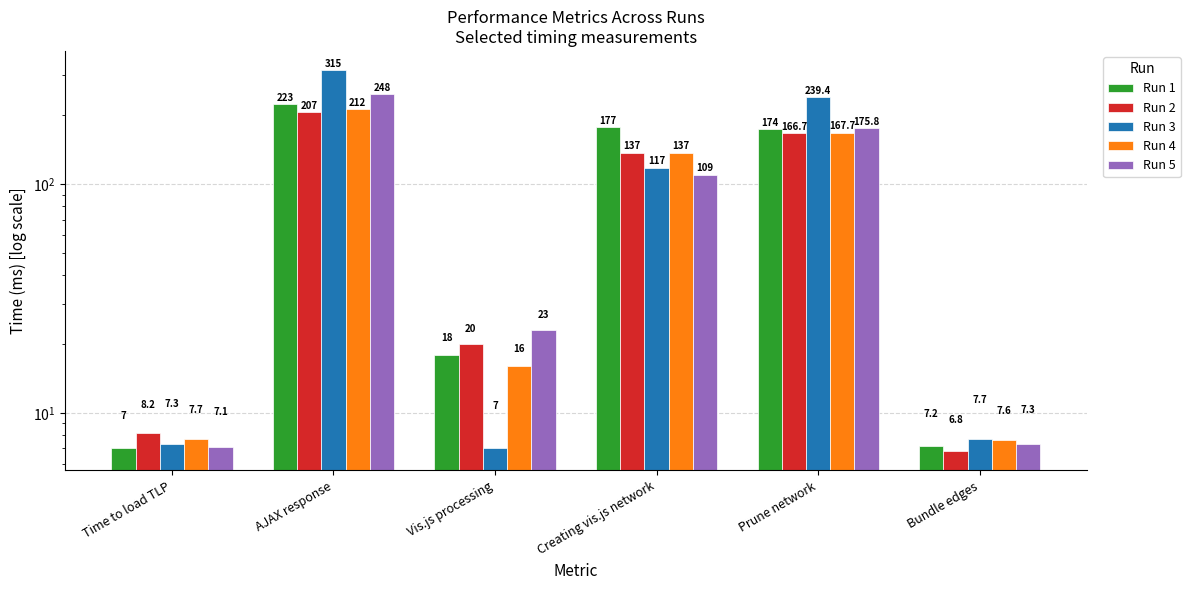

Reading left to right, transcribe all the data shown in this chart.

Run 1: Time to load TLP=7.0	AJAX response=223.0	Vis.js processing=18.0	Creating vis.js network=177.0	Prune network=174.0	Bundle edges=7.2
Run 2: Time to load TLP=8.2	AJAX response=207.0	Vis.js processing=20.0	Creating vis.js network=137.0	Prune network=166.7	Bundle edges=6.8
Run 3: Time to load TLP=7.3	AJAX response=315.0	Vis.js processing=7.0	Creating vis.js network=117.0	Prune network=239.4	Bundle edges=7.7
Run 4: Time to load TLP=7.7	AJAX response=212.0	Vis.js processing=16.0	Creating vis.js network=137.0	Prune network=167.7	Bundle edges=7.6
Run 5: Time to load TLP=7.1	AJAX response=248.0	Vis.js processing=23.0	Creating vis.js network=109.0	Prune network=175.8	Bundle edges=7.3